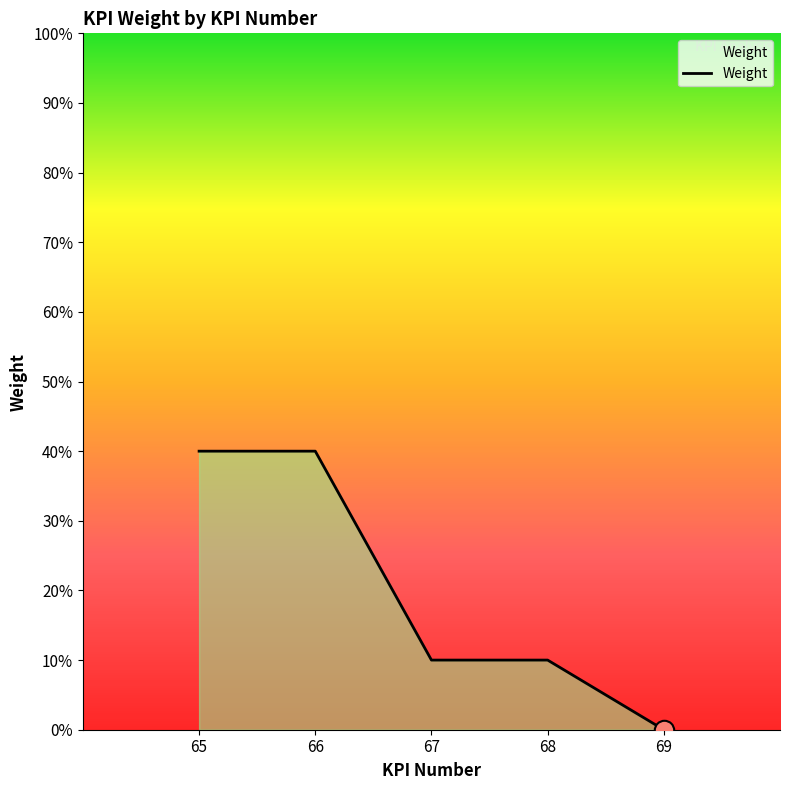

Does the chart display data point markers on the line(s)?

No